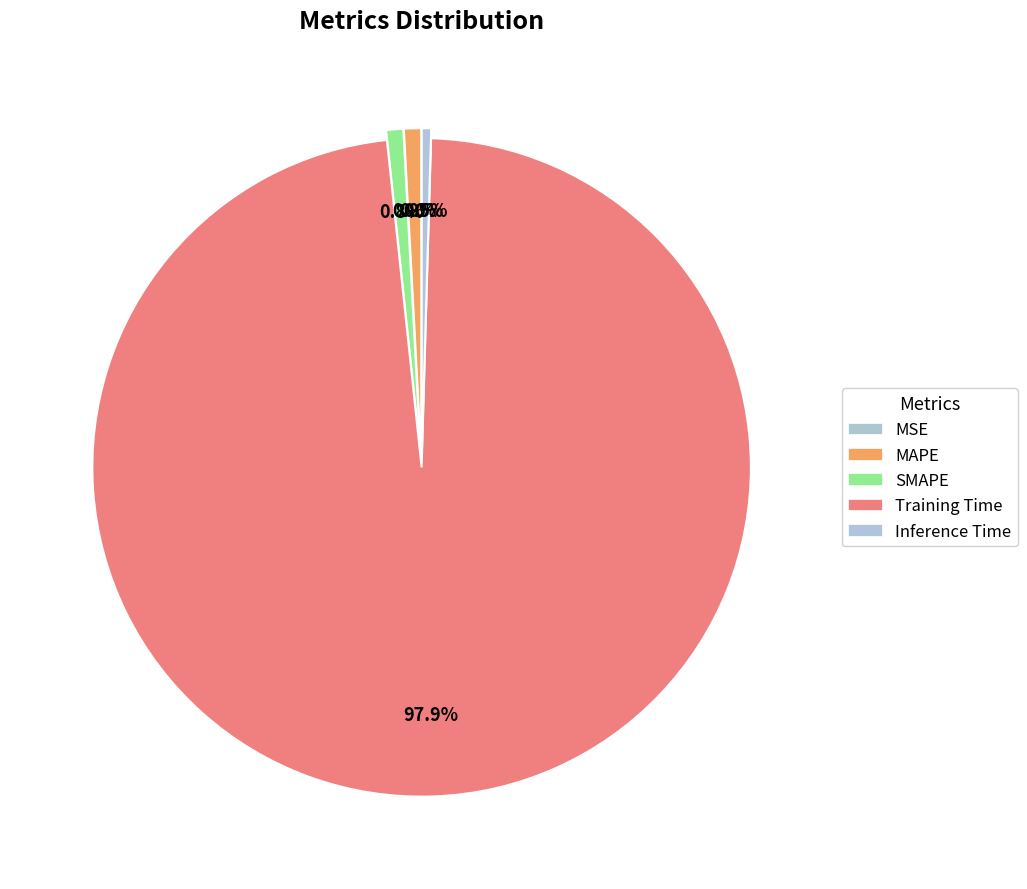

Is Training Time the majority of the pie?

Yes